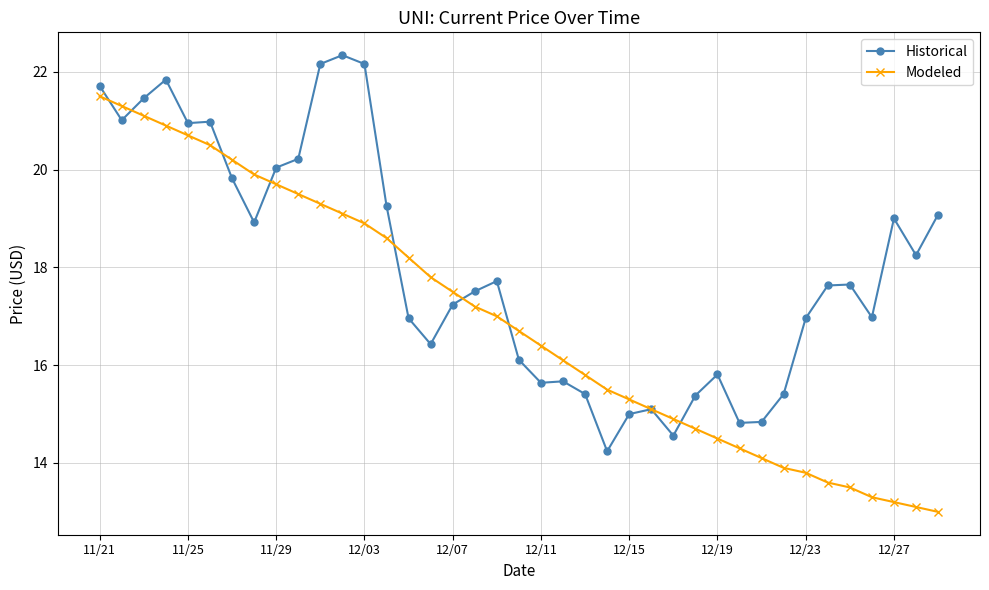

What is the smallest value displayed?

13.0